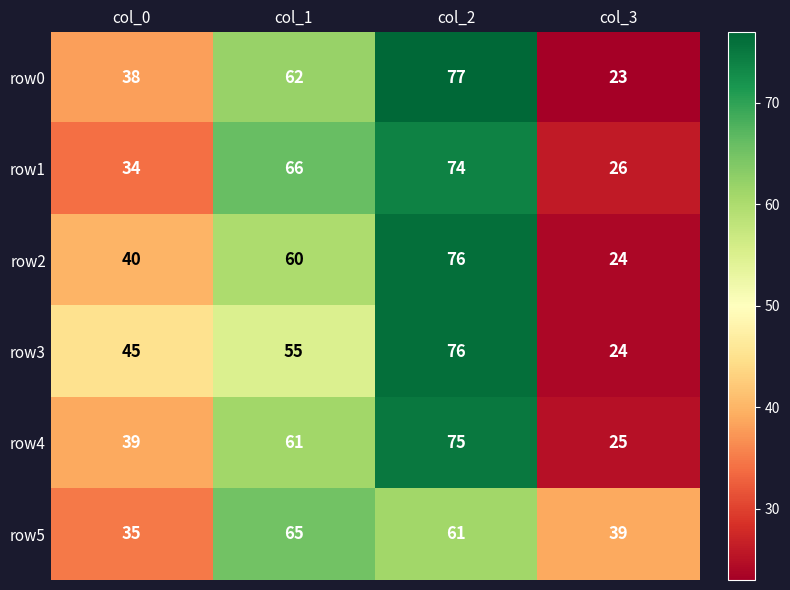

What is the difference between the row5 values at col_0 and col_2?

26